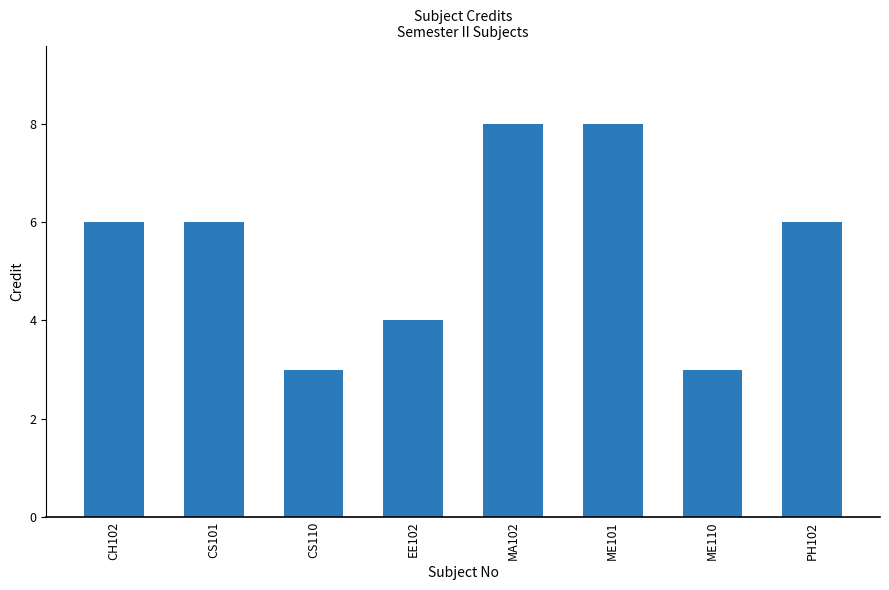

Does the chart contain any negative values?

No